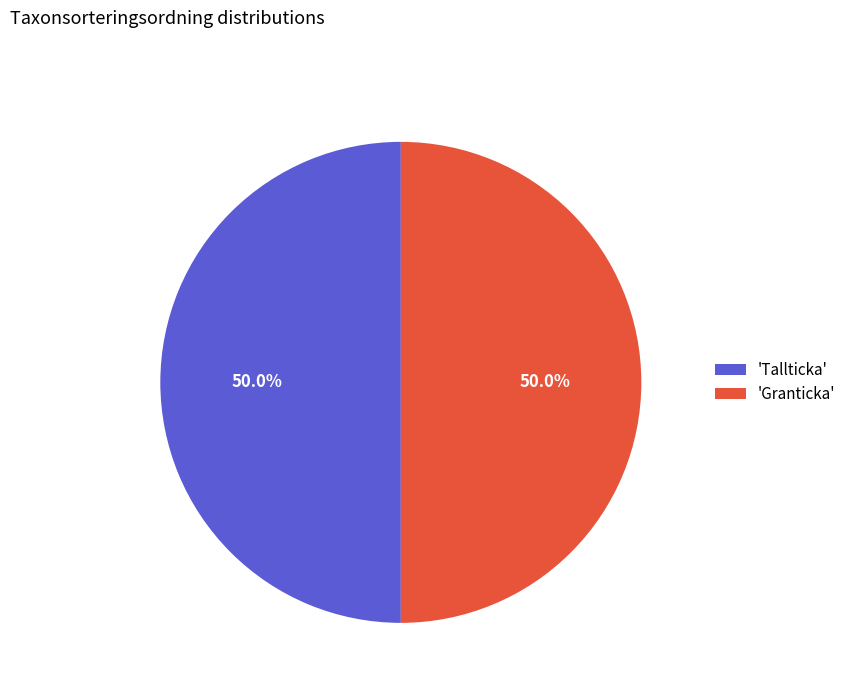

What percentage is NOT represented by 'Tallticka'?

50.0%